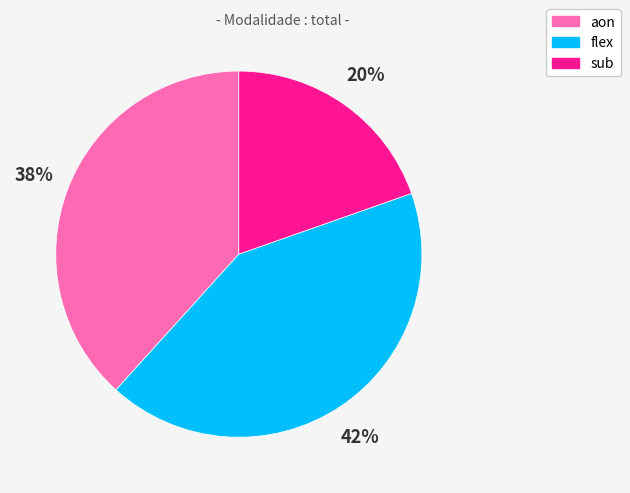

Count the number of slices in the pie.

3